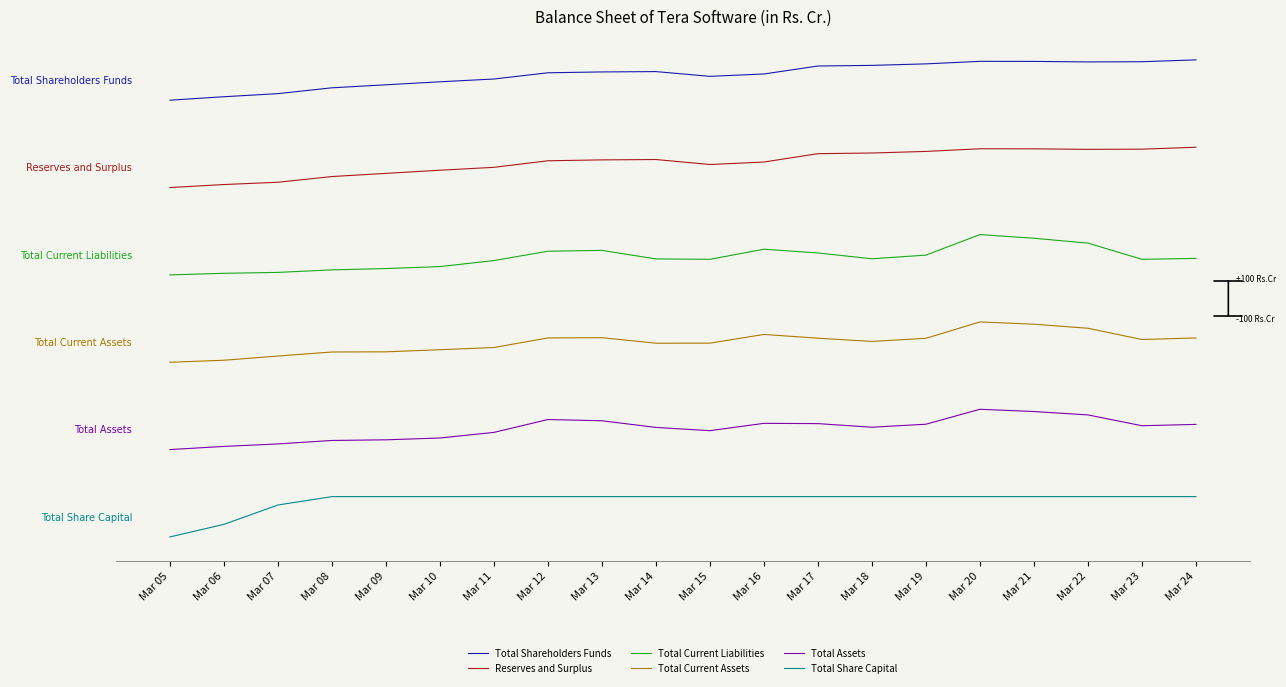

Does the chart display data point markers on the line(s)?

No